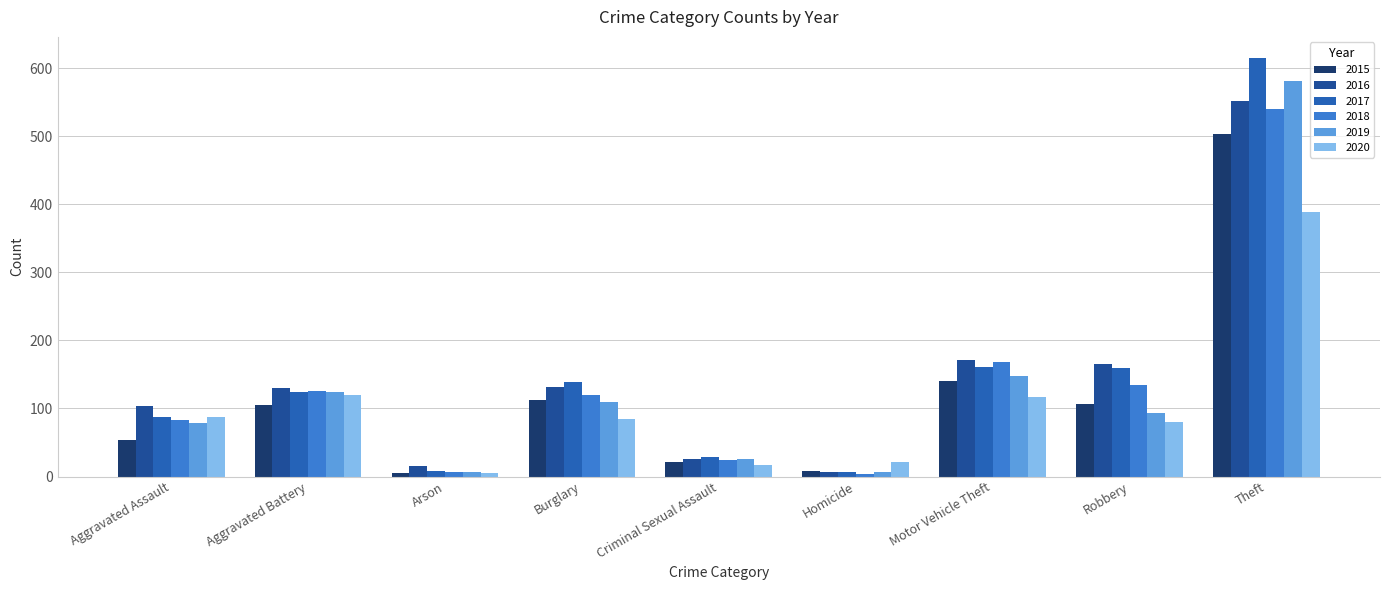

What is the label of the 2nd bar from the right?

Robbery